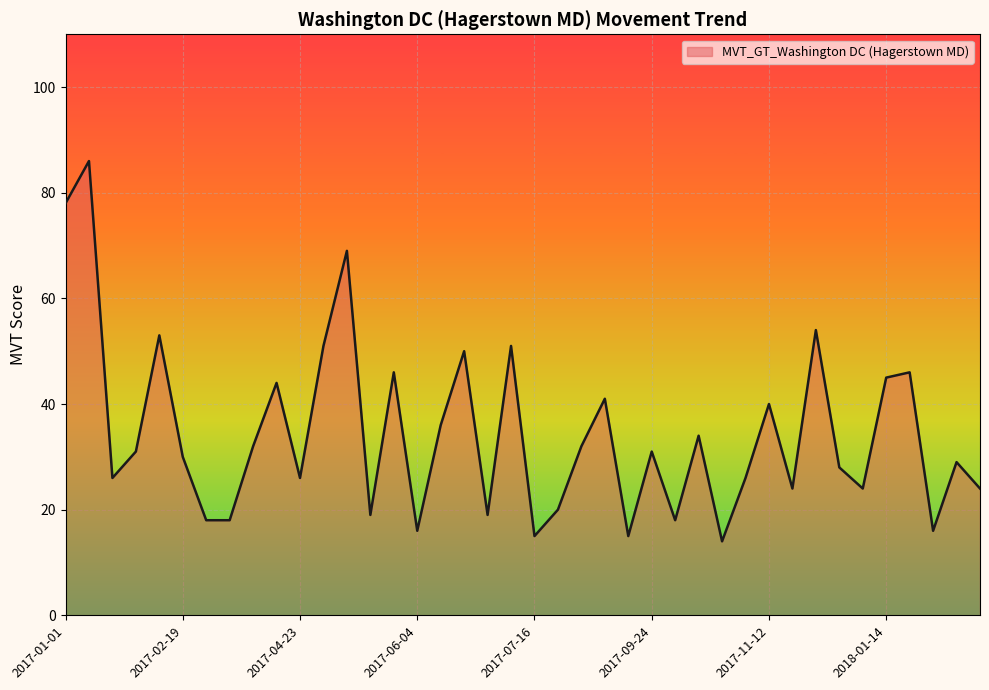

What is the difference between the maximum and minimum values?

72